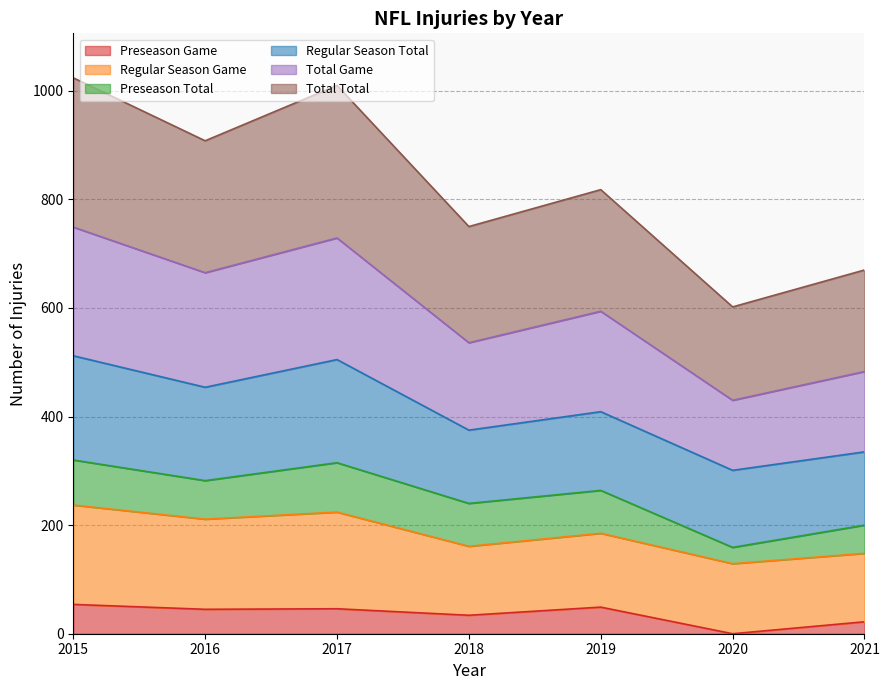

Which category has the lowest value across all series?

2020